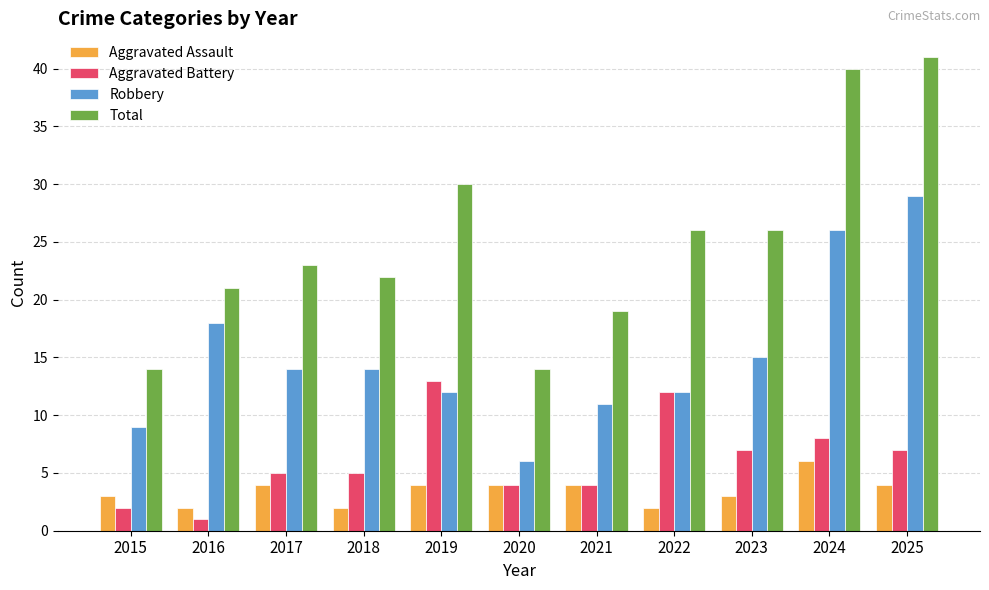

Which series has the largest total across all categories?

Total